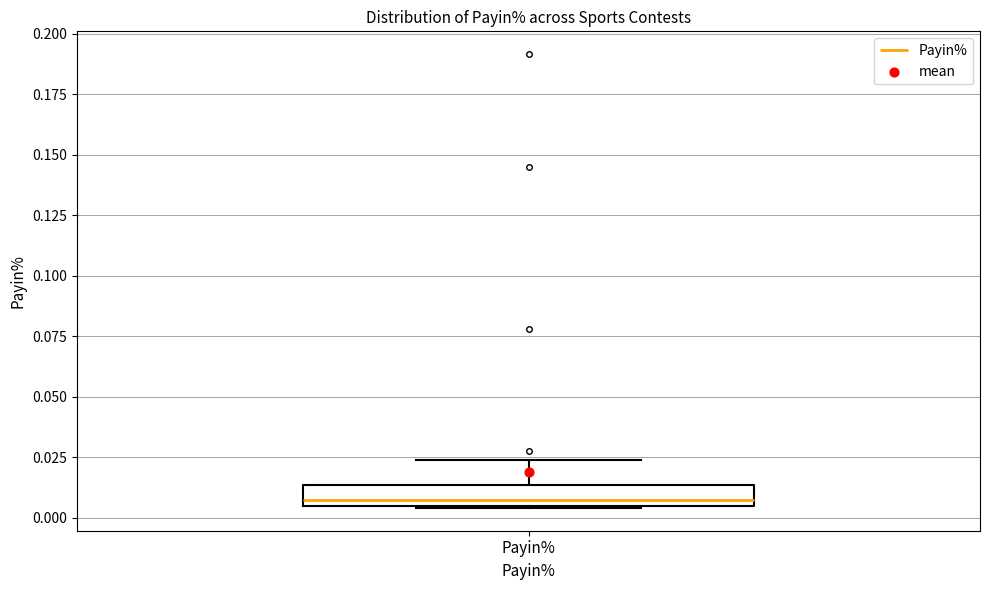

Transcribe this box plot: give where the median line is, the range the box spans, and where the two whiskers end, as read against the y-axis. The values are not printed on the chart, so give them approximately, as read against the axis.

median 0.010, box 0.005 to 0.015, whiskers 0.005 to 0.025